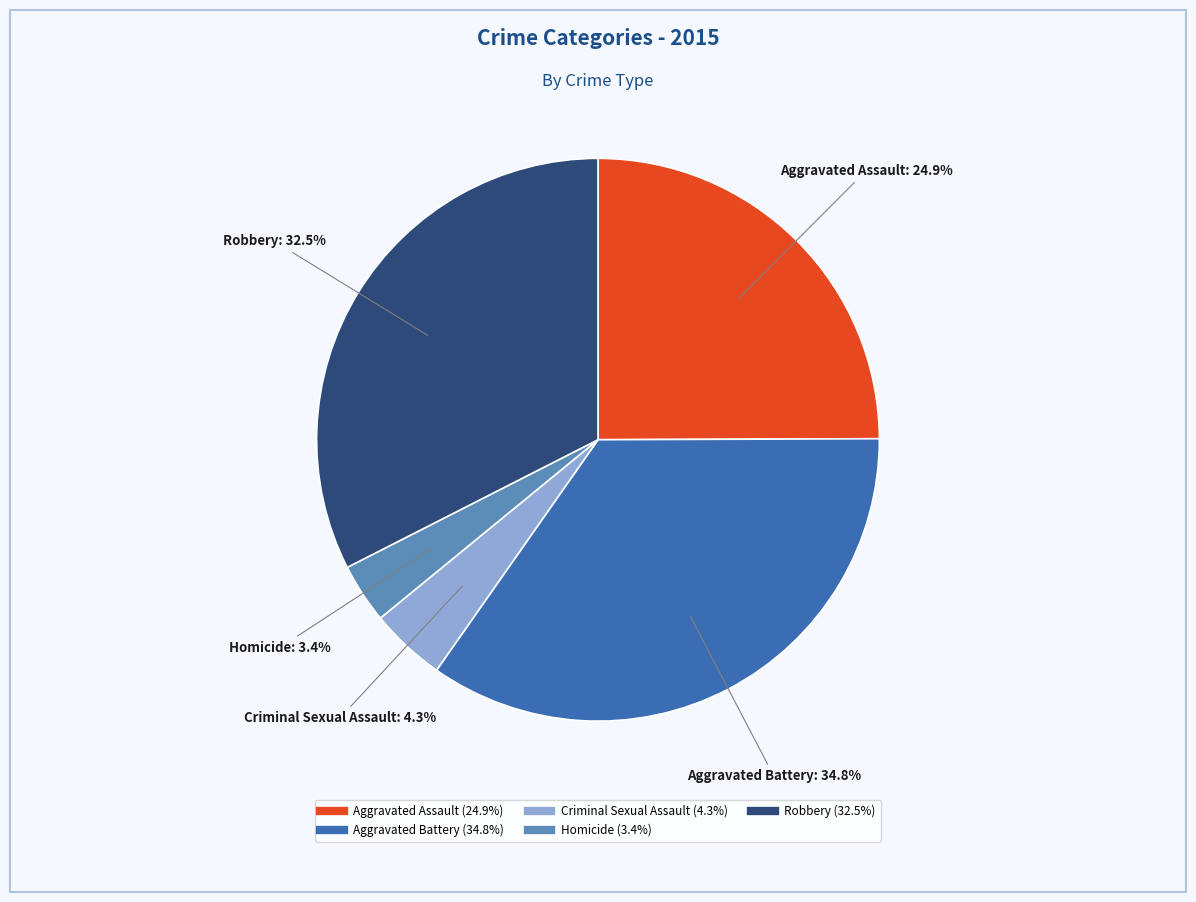

Which category has the biggest portion of the pie?

Aggravated Battery